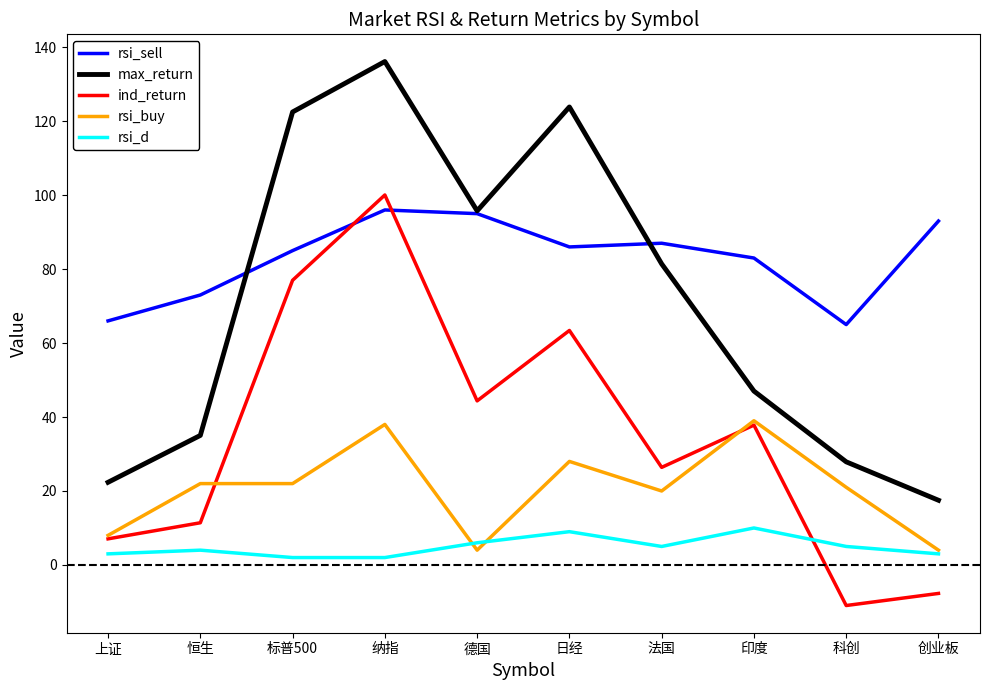

Between 上证 and 创业板, which series saw the biggest shift?

rsi_sell